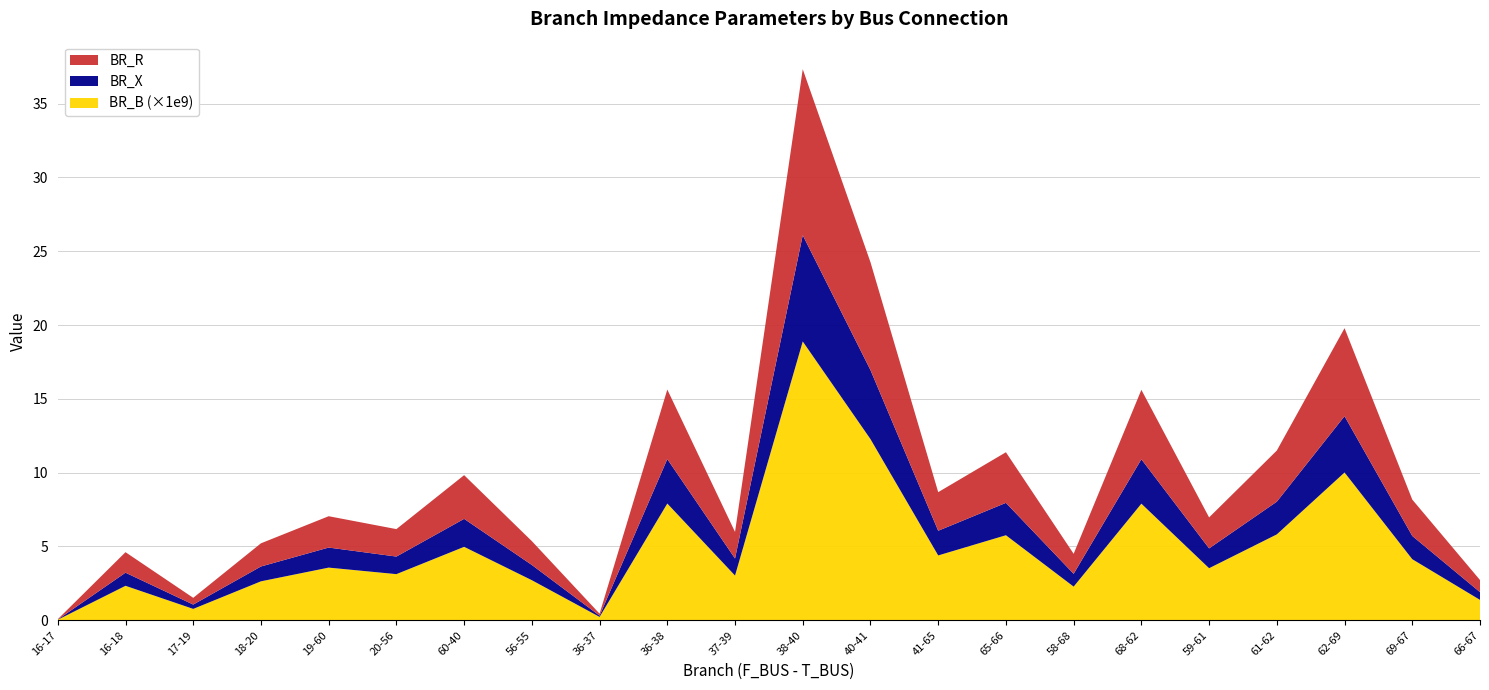

Reading left to right, transcribe all the data shown in this chart.

BR_R: 16-17=0.0	16-18=1.4	17-19=0.5	18-20=1.6	19-60=2.1	20-56=1.9	60-40=3.0	56-55=1.6	36-37=0.1	36-38=4.7	37-39=1.8	38-40=11.2	40-41=7.3	41-65=2.6	65-66=3.4	58-68=1.4	68-62=4.7	59-61=2.1	61-62=3.5	62-69=6.0	69-67=2.5	66-67=0.8
BR_X: 16-17=0.0	16-18=0.9	17-19=0.3	18-20=1.0	19-60=1.4	20-56=1.2	60-40=1.9	56-55=1.0	36-37=0.1	36-38=3.0	37-39=1.2	38-40=7.2	40-41=4.7	41-65=1.7	65-66=2.2	58-68=0.9	68-62=3.0	59-61=1.3	61-62=2.2	62-69=3.8	69-67=1.6	66-67=0.5
BR_B: 16-17=0.0	16-18=0.0	17-19=0.0	18-20=0.0	19-60=0.0	20-56=0.0	60-40=0.0	56-55=0.0	36-37=0.0	36-38=0.0	37-39=0.0	38-40=0.0	40-41=0.0	41-65=0.0	65-66=0.0	58-68=0.0	68-62=0.0	59-61=0.0	61-62=0.0	62-69=0.0	69-67=0.0	66-67=0.0